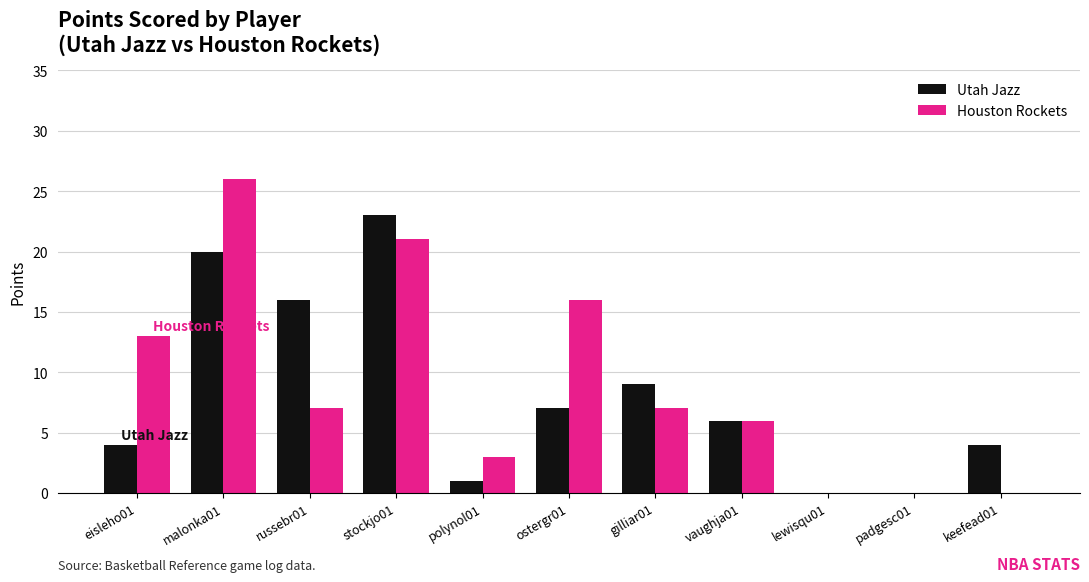

What is the sum of all Utah Jazz values?

90